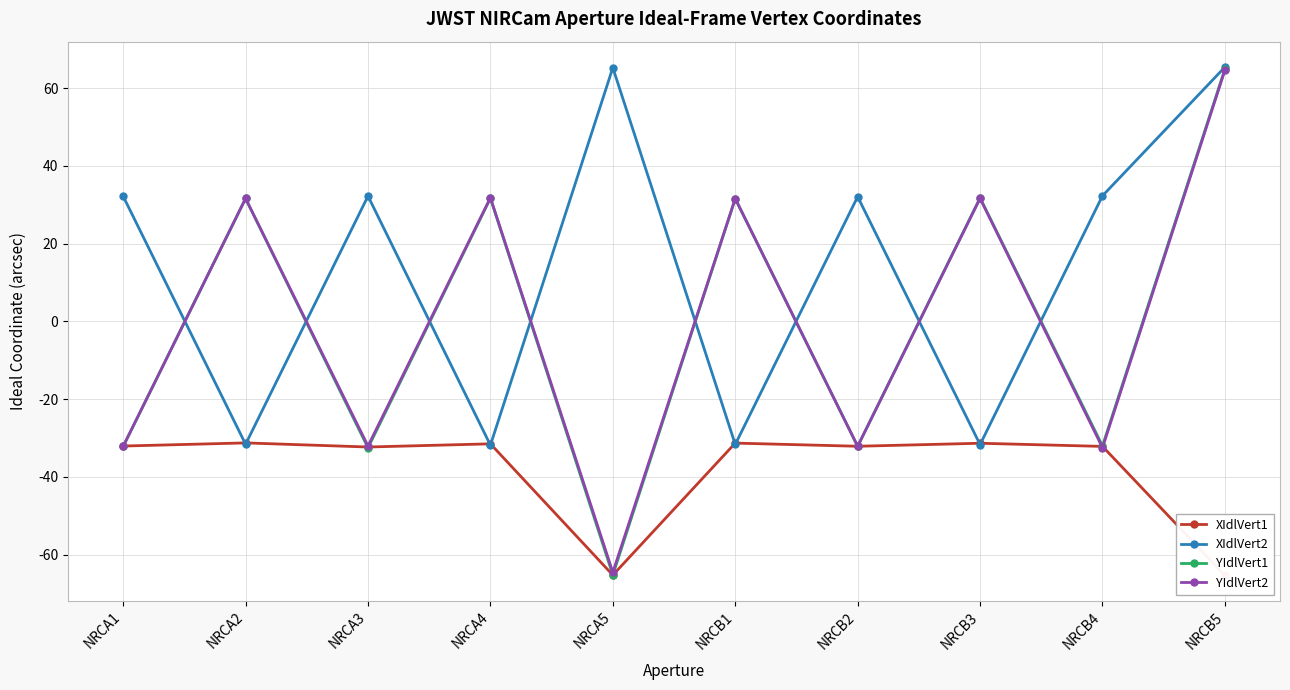

After their last crossing, which series has the higher values: YIdlVert1 or XIdlVert1?

YIdlVert1